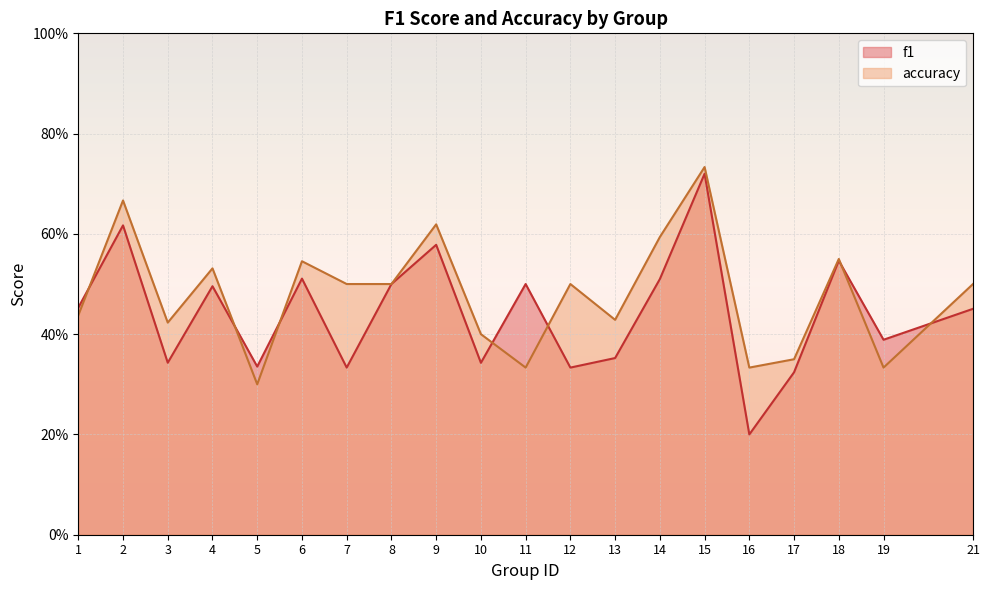

Reading left to right, transcribe all the data shown in this chart.

f1: 0.5	0.6	0.3	0.5	0.3	0.5	0.3	0.5	0.6	0.3	0.5	0.3	0.4	0.5	0.7	0.2	0.3	0.5	0.4	0.5
accuracy: 0.4	0.7	0.4	0.5	0.3	0.5	0.5	0.5	0.6	0.4	0.3	0.5	0.4	0.6	0.7	0.3	0.3	0.6	0.3	0.5